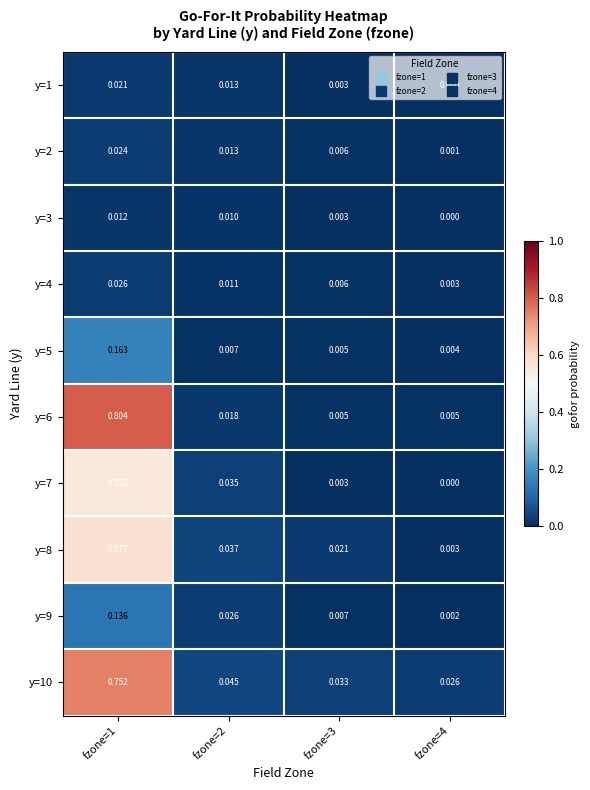

Is the value of y=8 at fzone=2 greater than the value of y=10 at fzone=4?

Yes